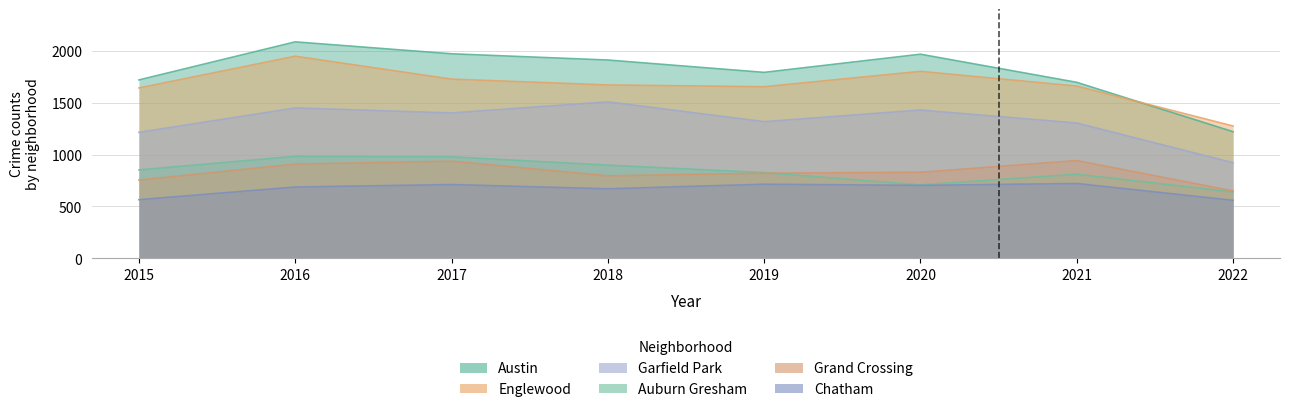

What is the difference between the maximum and second lowest values in the Garfield Park series?

294